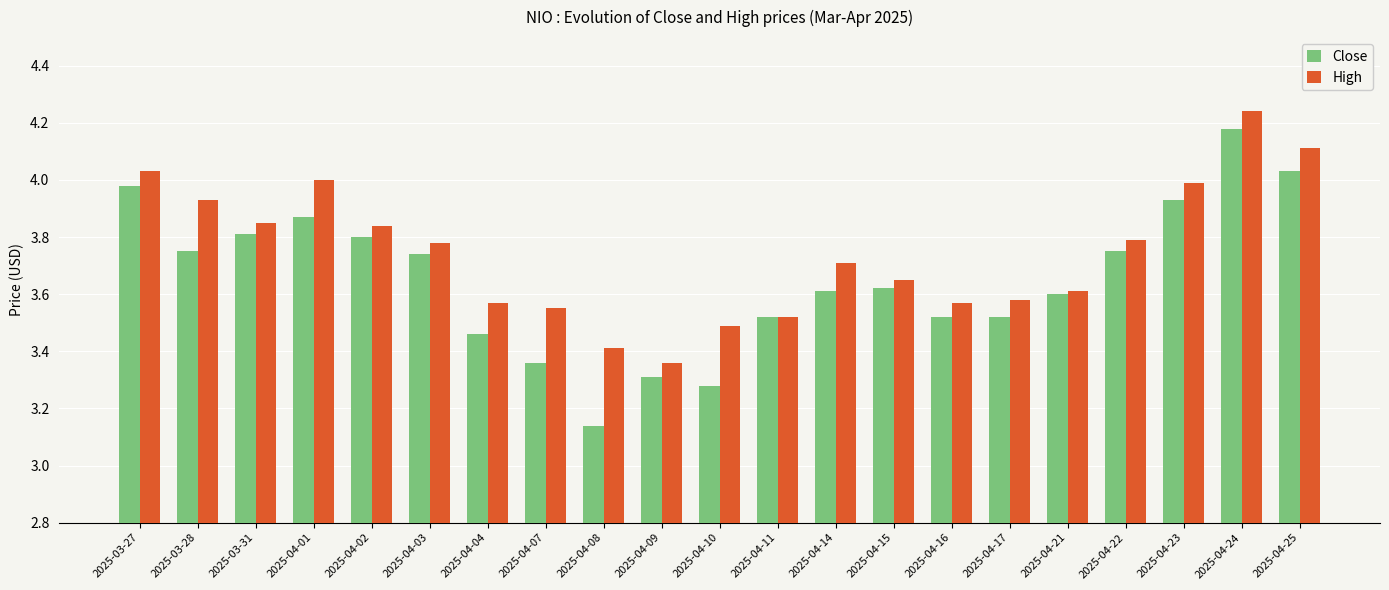

What is the sum of all Close values?

76.8